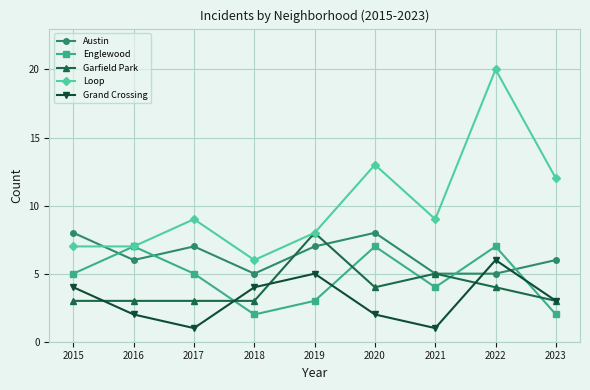

Is this an area chart (filled region under the line)?

No